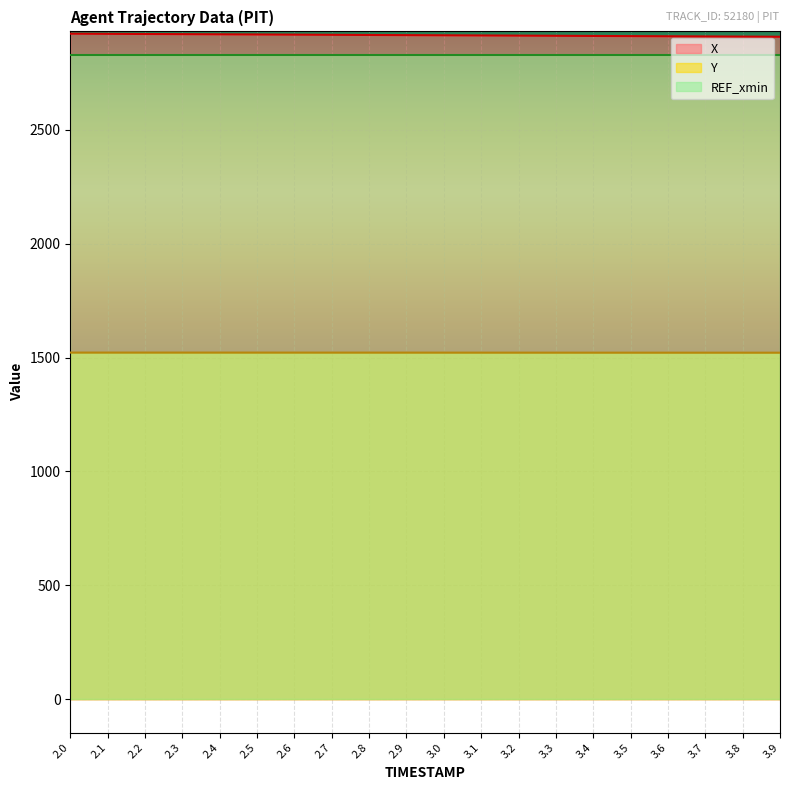

What are all the series names shown in the legend?

X, Y, REF_xmin